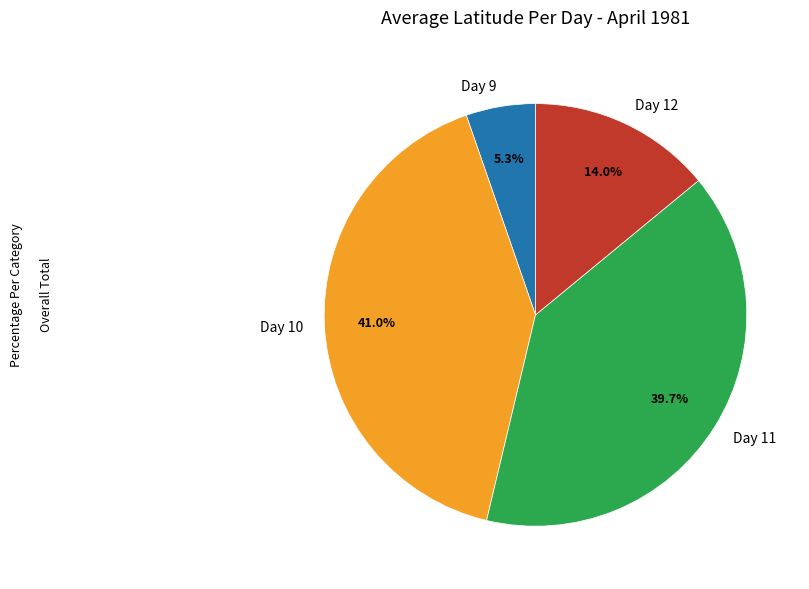

Does Day 9 account for over 50% of the chart?

No